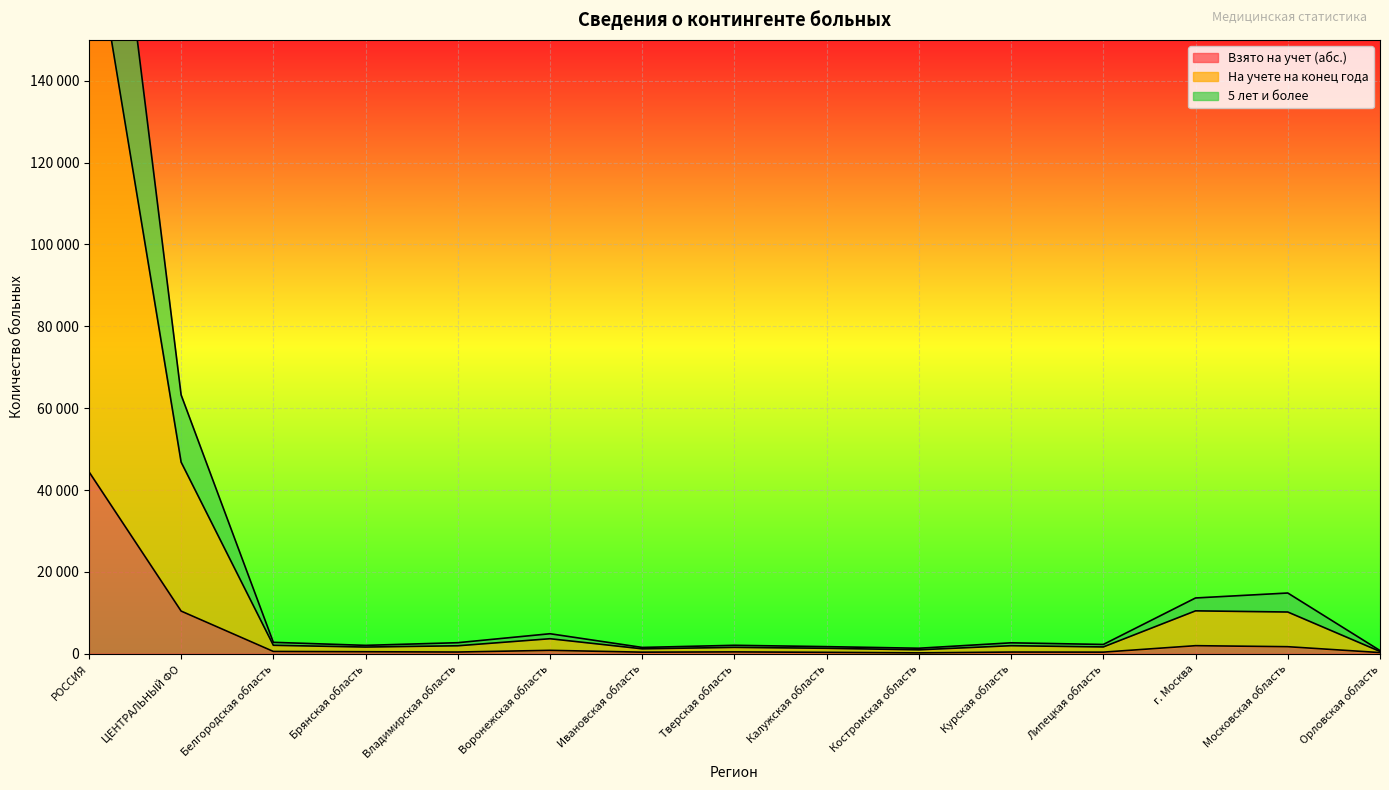

What is the sum of all На учете на конец года values?

362202